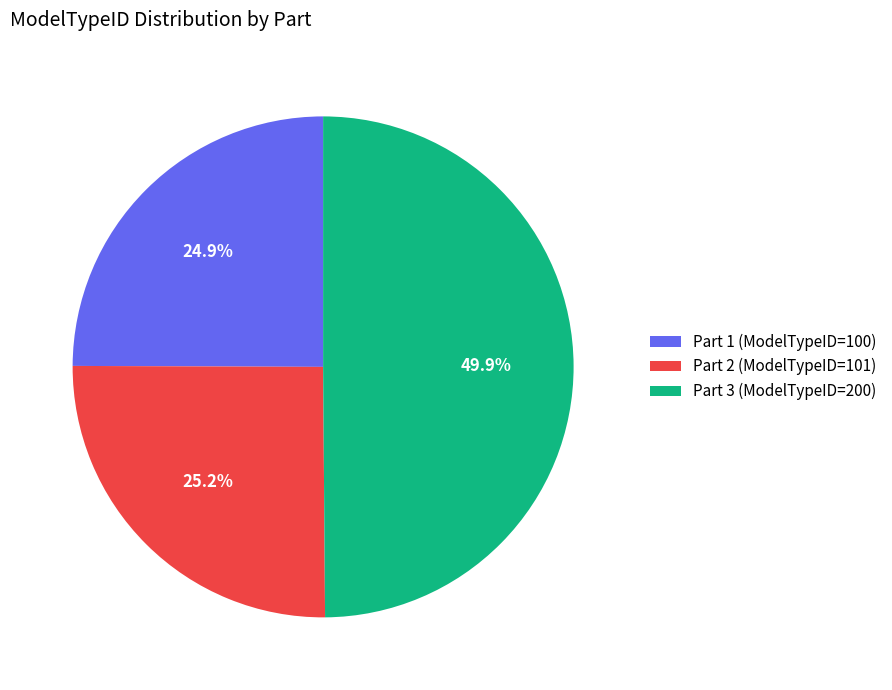

Count the number of slices in the pie.

3